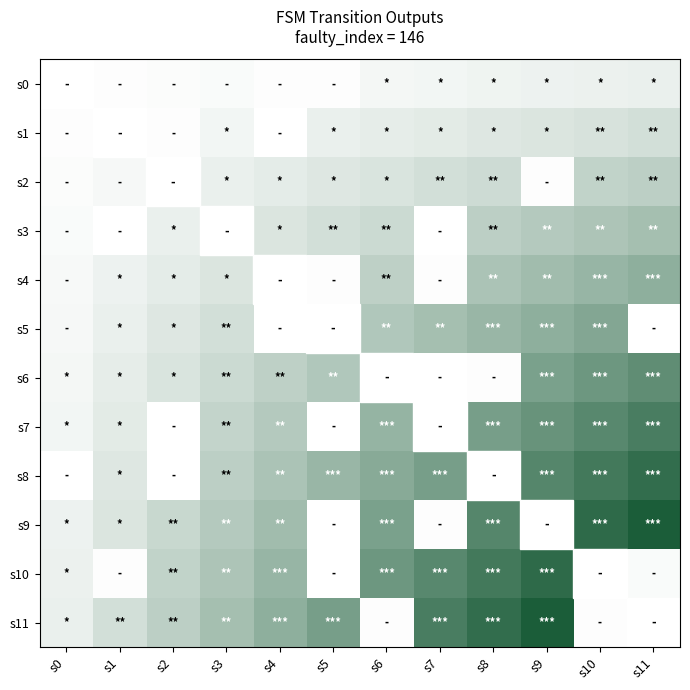

Between s9 and s8, which is larger?

s9